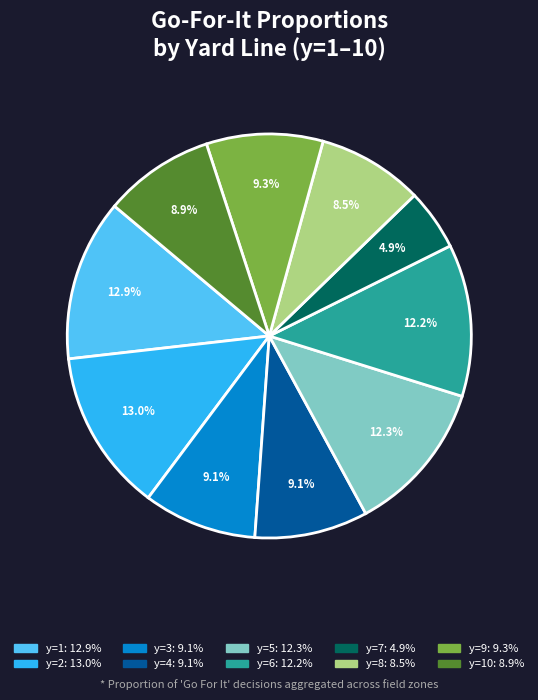

To the nearest percent, what is the average slice percentage?

10%